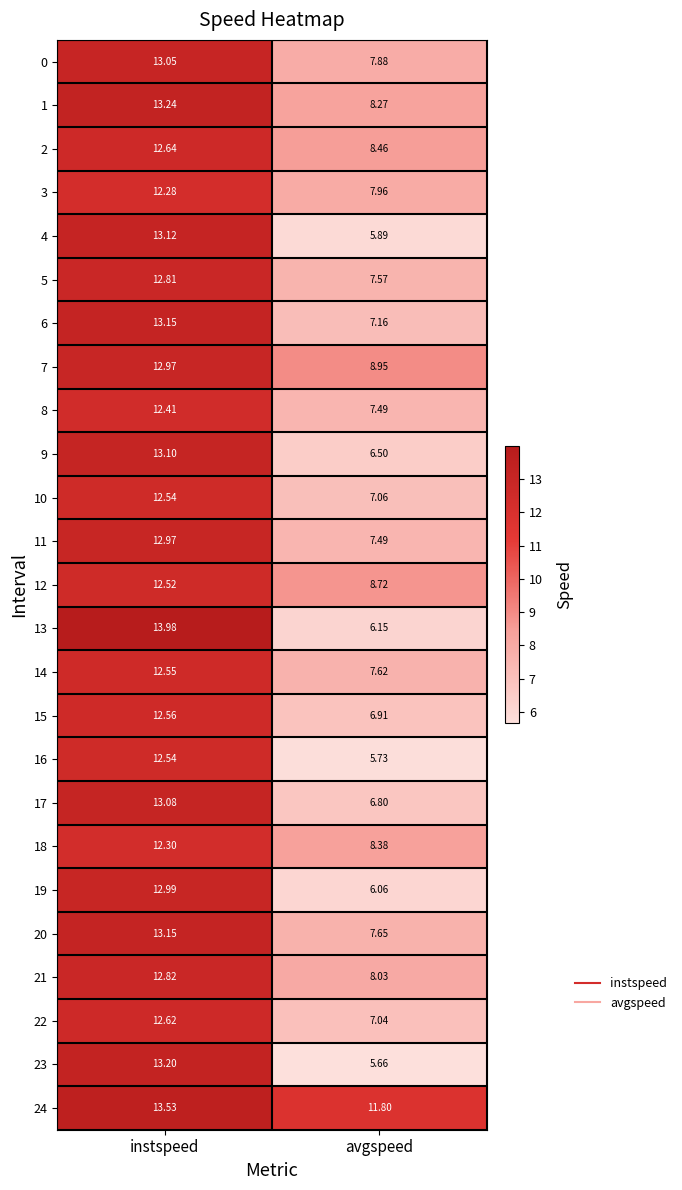

At which label is 16 closest to 9?

avgspeed